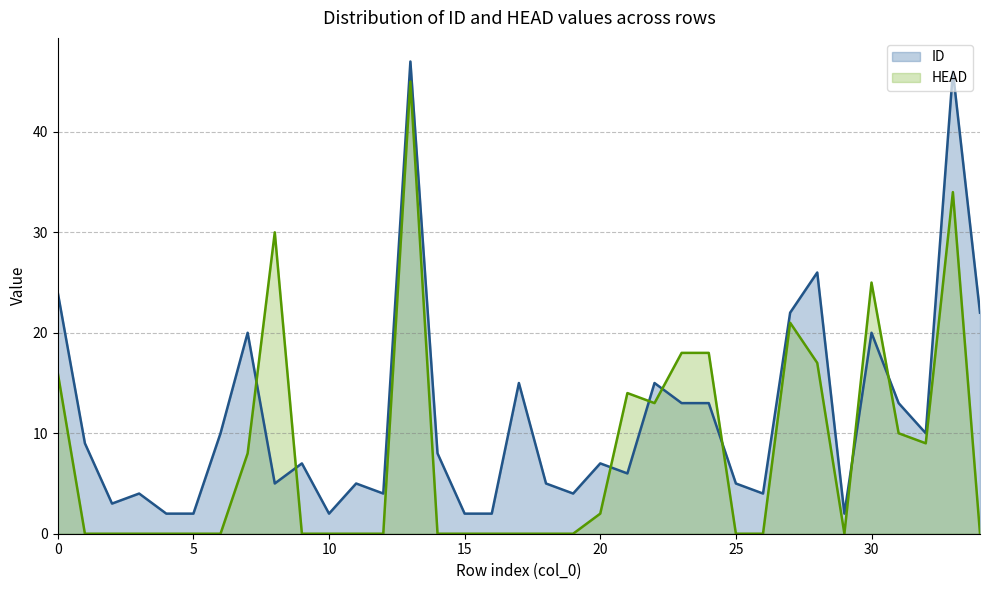

At which category does HEAD reach its first local peak?

8